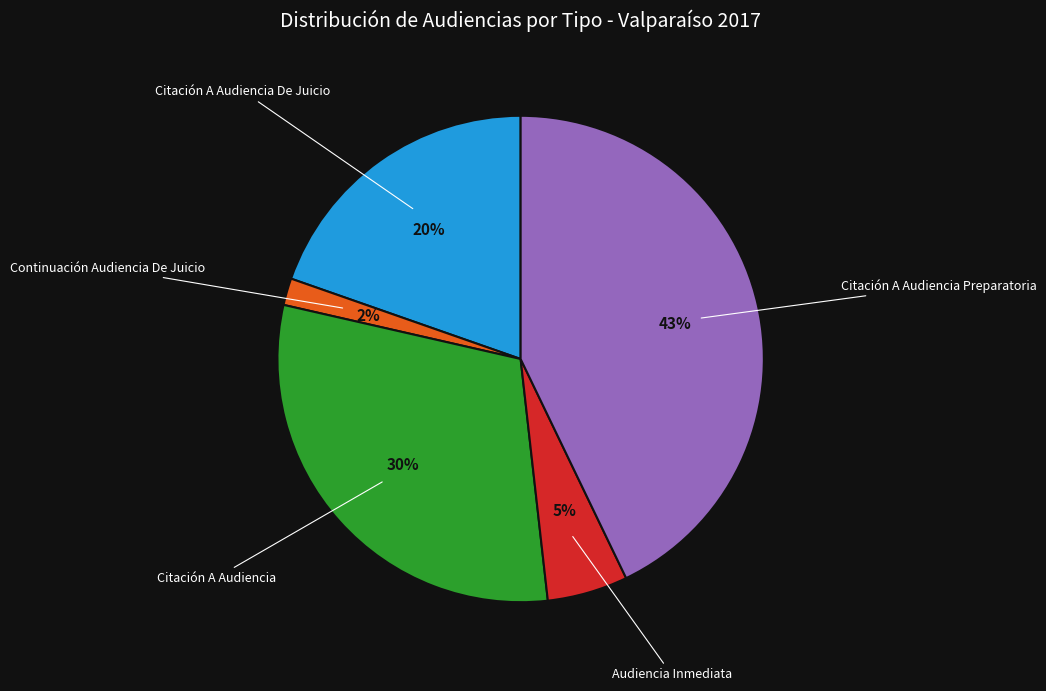

Does any single category account for the majority?

No